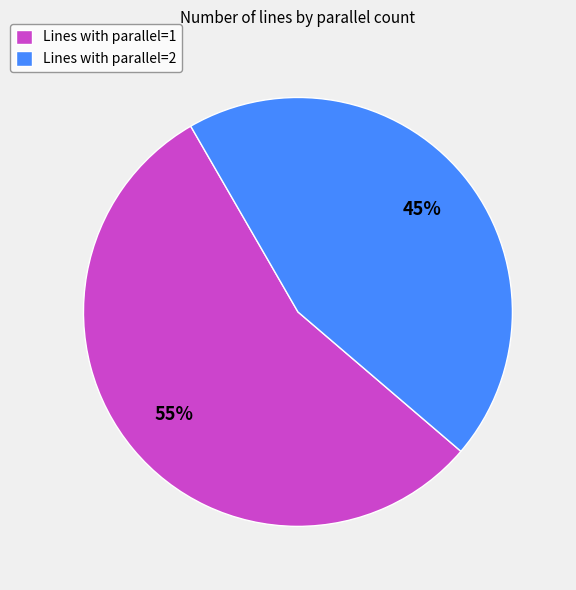

What is the majority slice?

Lines with parallel=1